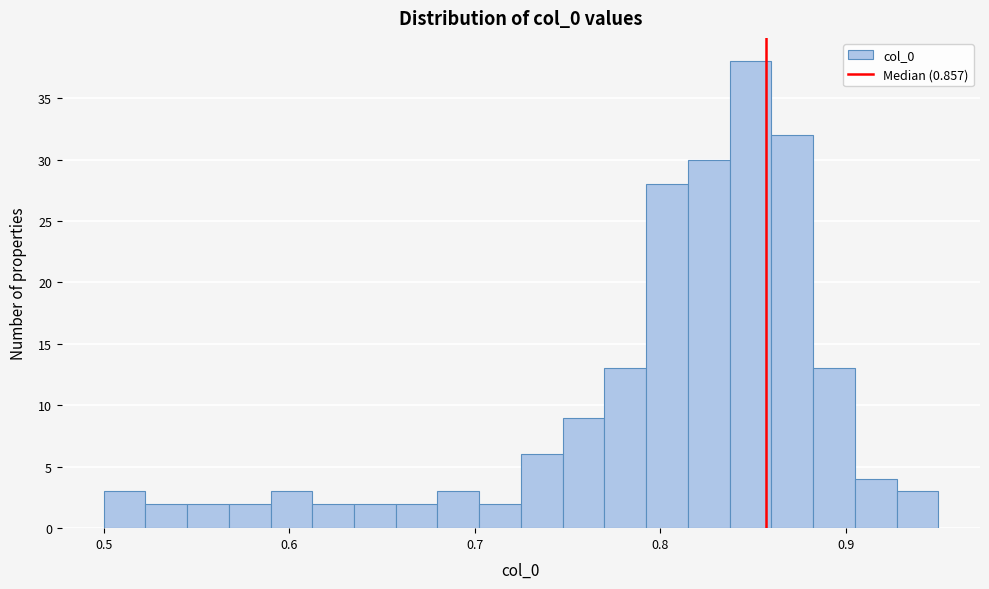

Read against the x-axis, roughly where is the centre of the tallest bar?

0.85